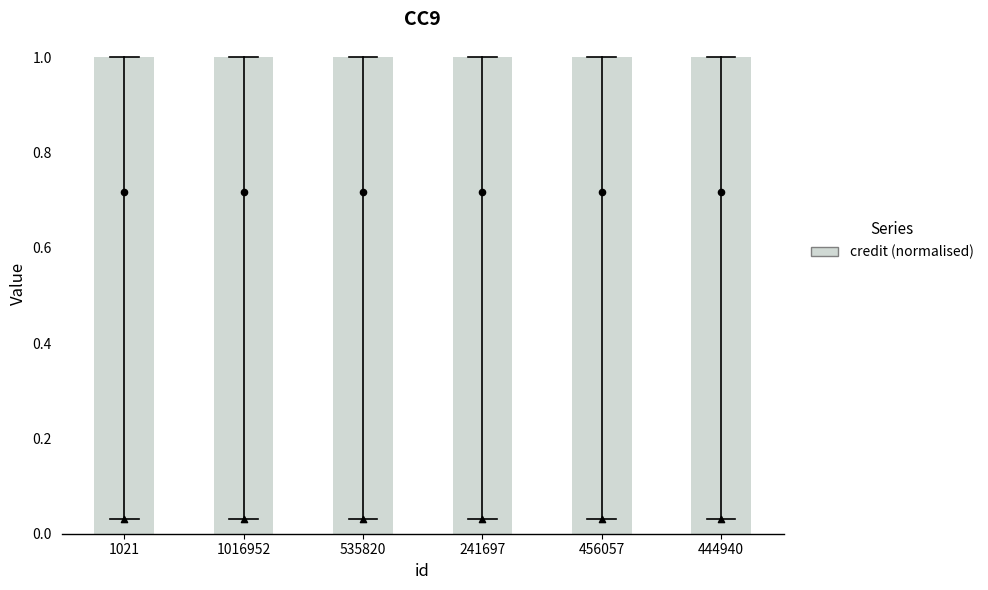

Which series reaches the maximum Y coordinate?

credit (normalised)